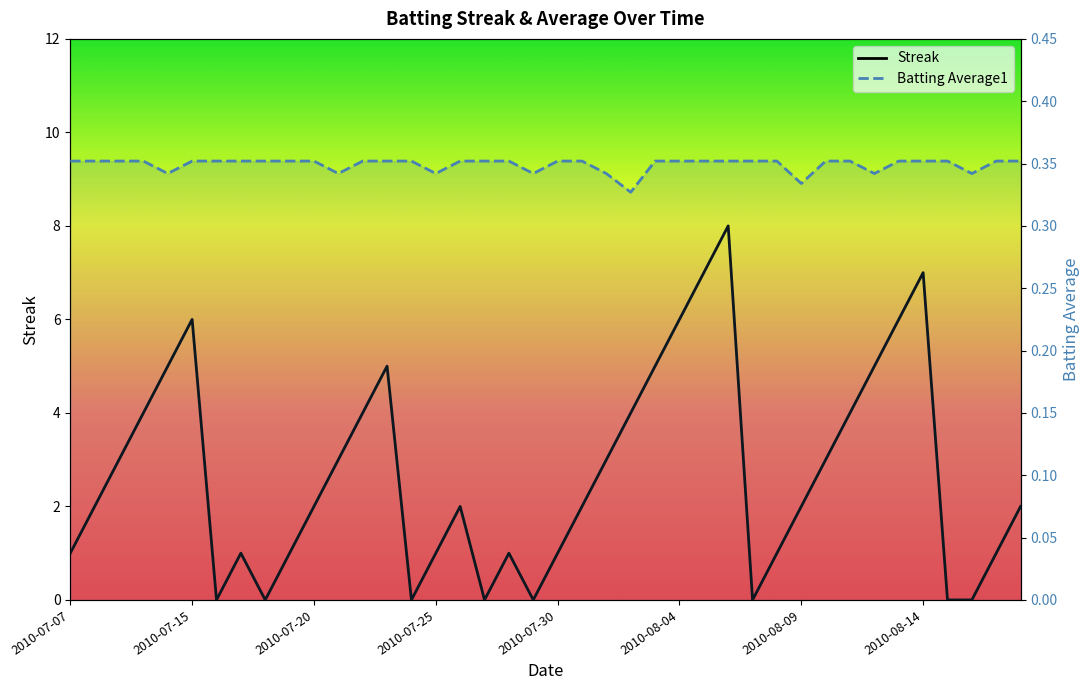

How many values in the Streak series exceed 2?

18